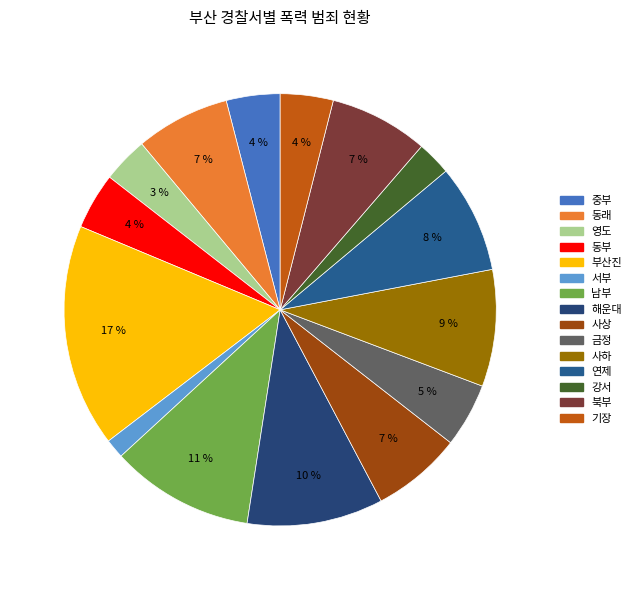

To the nearest percent, what portion does 사상 represent?

7%